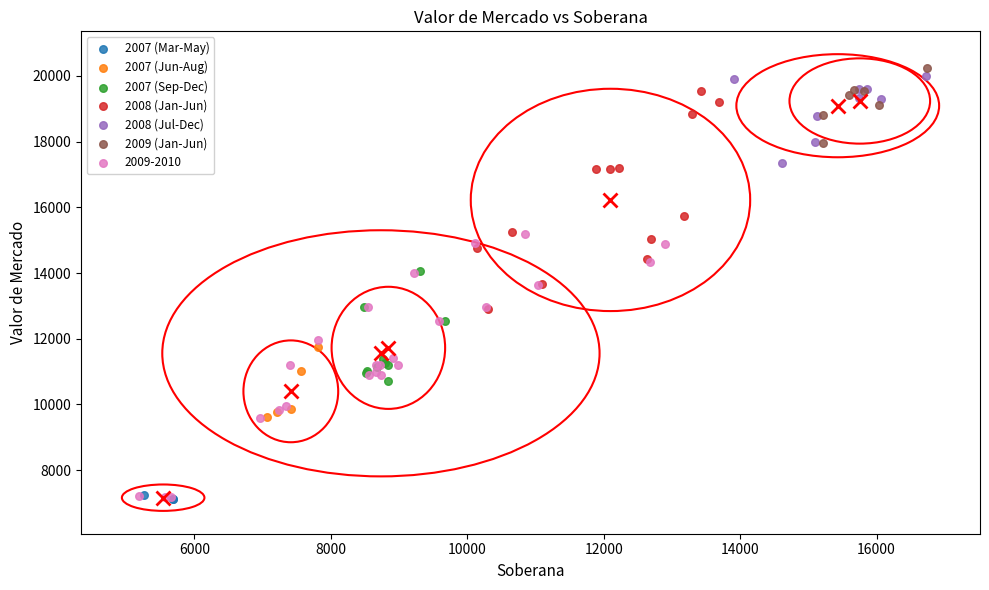

Which series has the largest Y range (max minus min)?

2009-2010